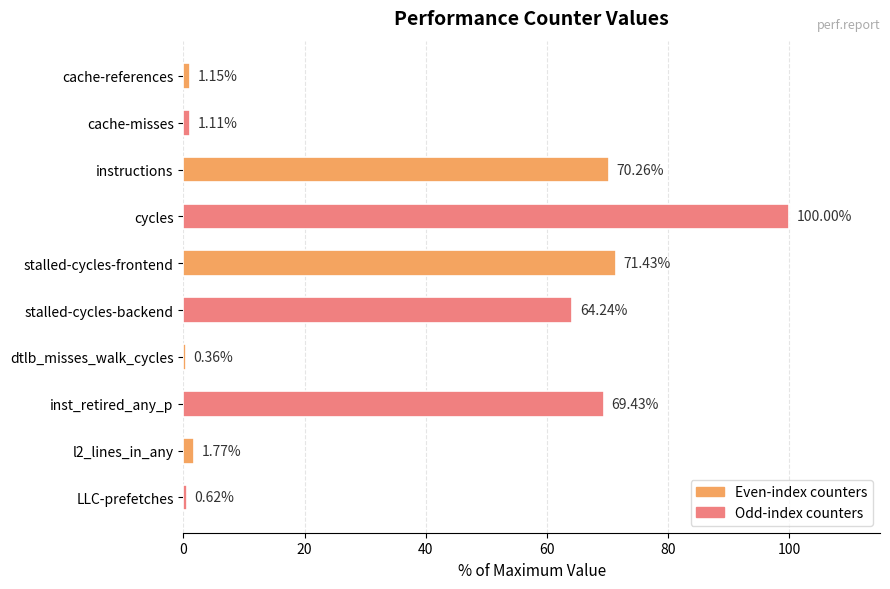

Are the bars grouped side by side (vs. stacked)?

No